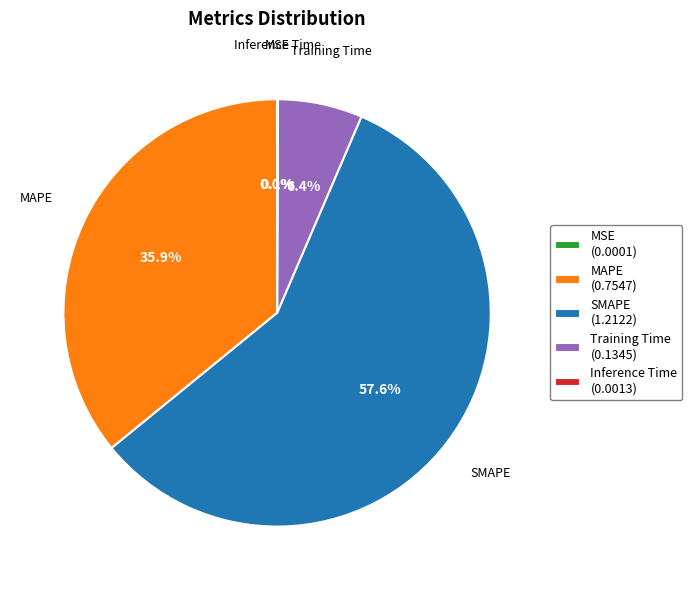

To the nearest percent, what percentage of the pie is SMAPE?

58%